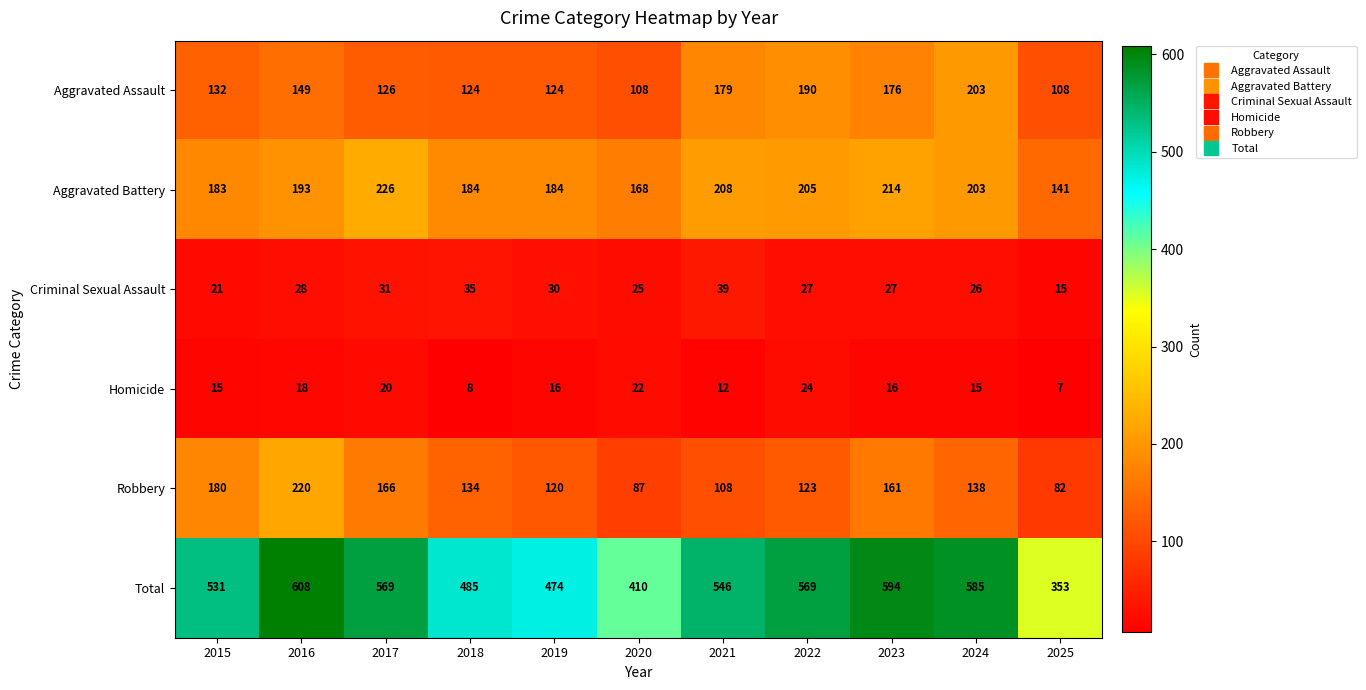

The Aggravated Battery series shows 252 at 2016. True or false?

False